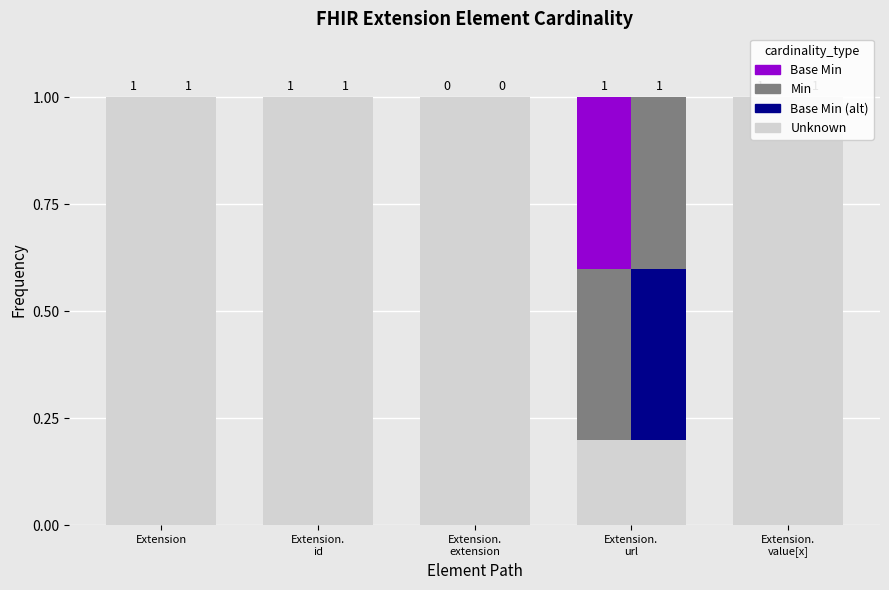

What position from the right is Extension.
value[x]?

1